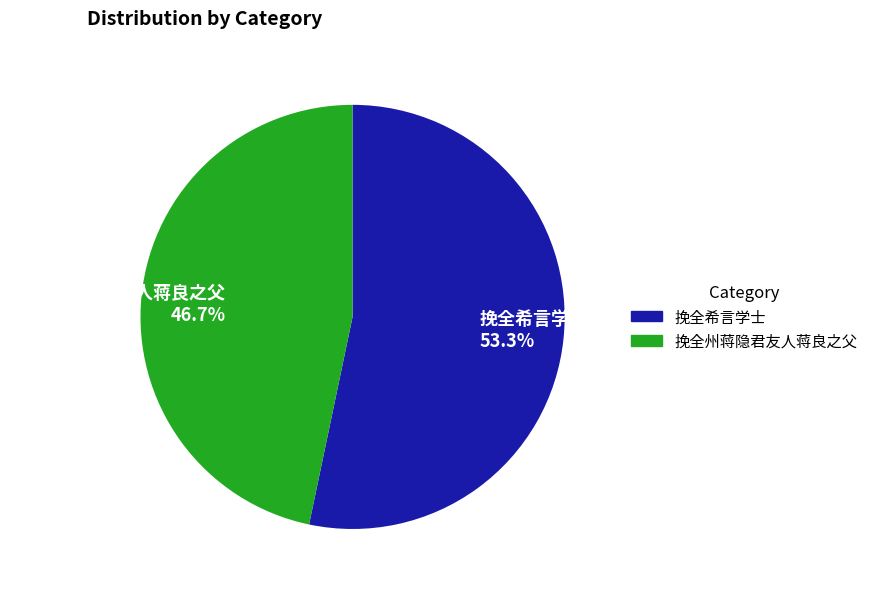

Combined, what portion of the pie is 挽全州蒋隐君友人蒋良之父 and 挽全希言学士?

100.0%